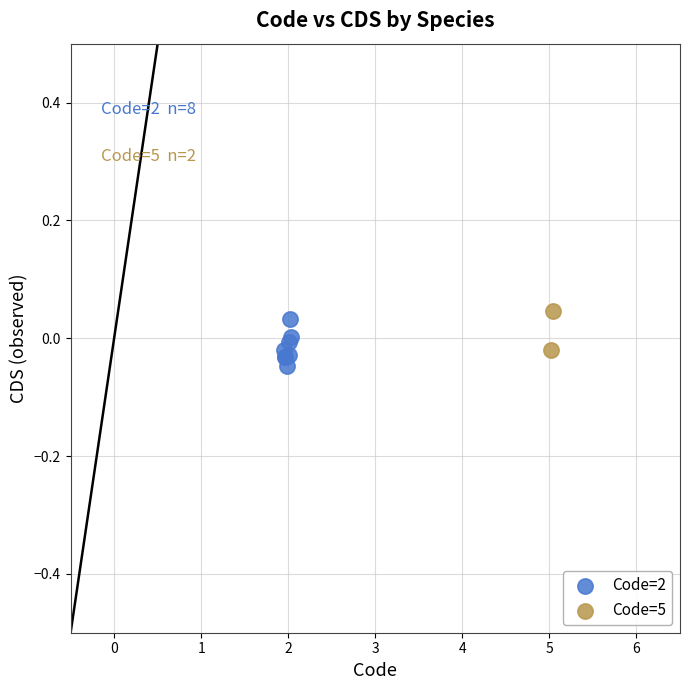

What are all the series names shown in the legend?

Code=2, Code=5